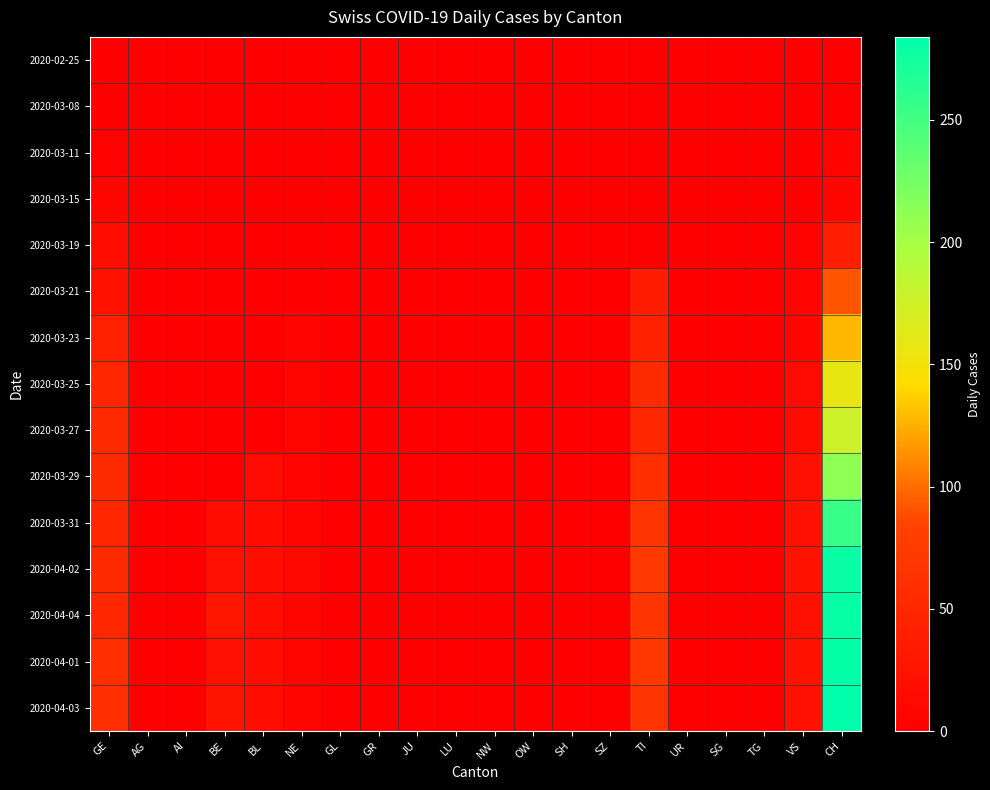

Which series has the widest spread of values?

2020-04-03